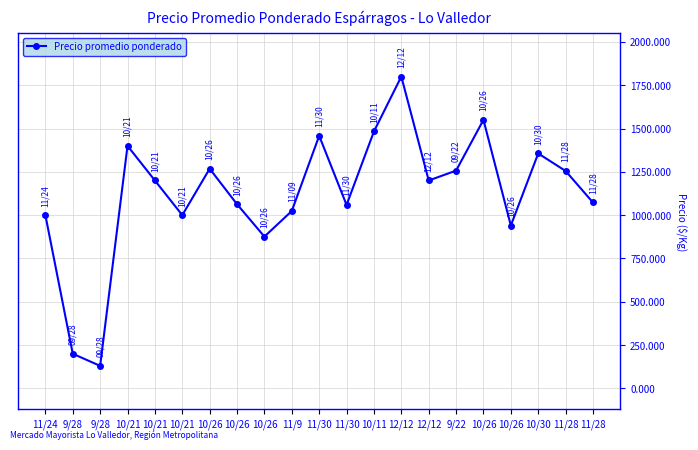

How many interior local peaks (higher than both neighbors) does the data have?

6